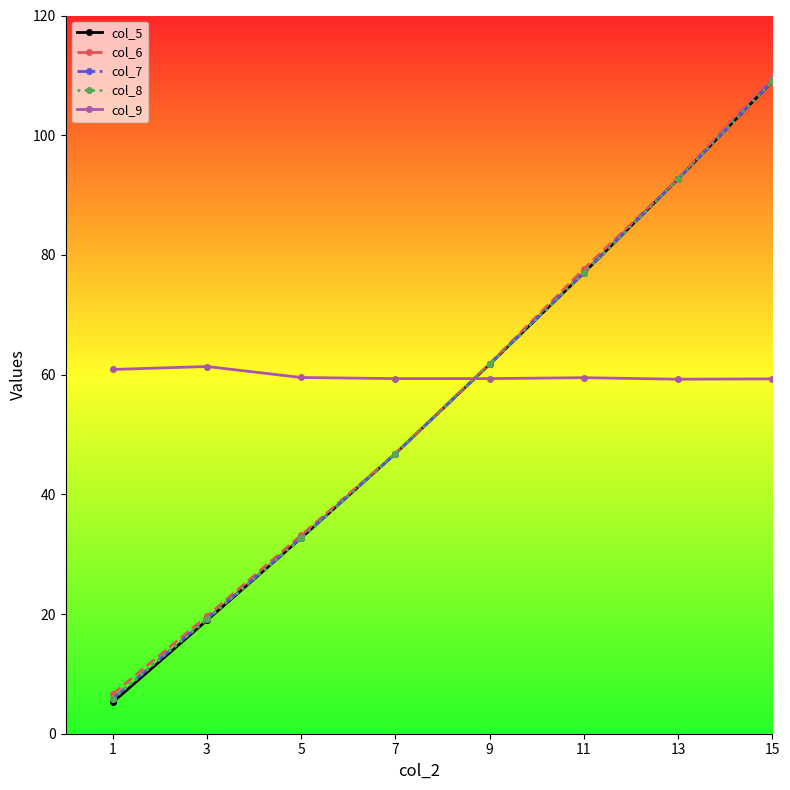

Which series ends up on top after the final intersection of col_9 and col_8?

col_8